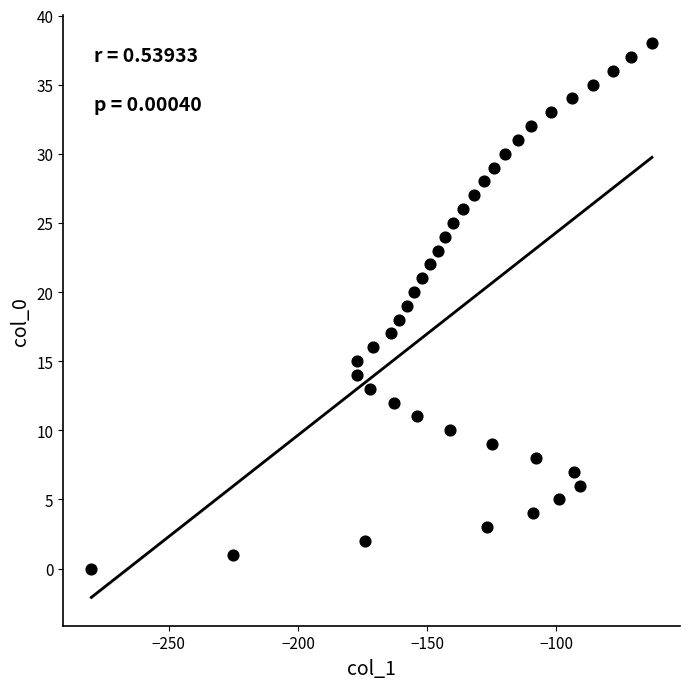

What is the range of Y values (max minus min)?

38